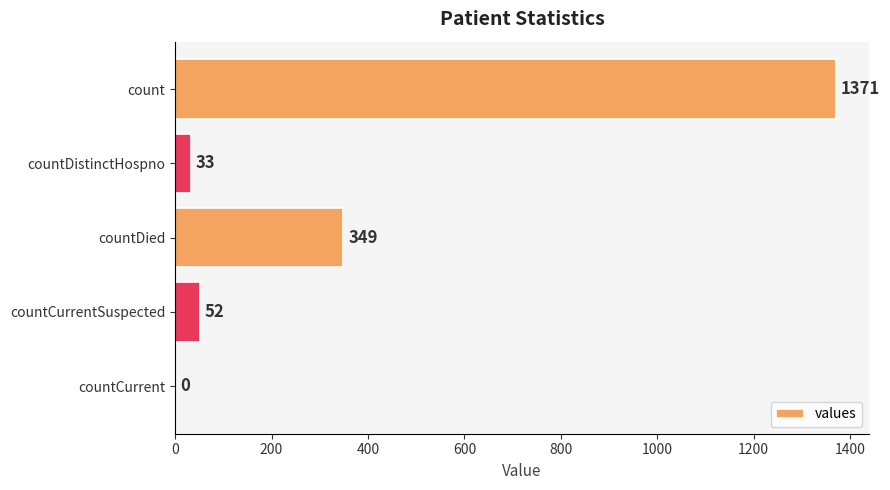

Read the value at countCurrentSuspected.

52